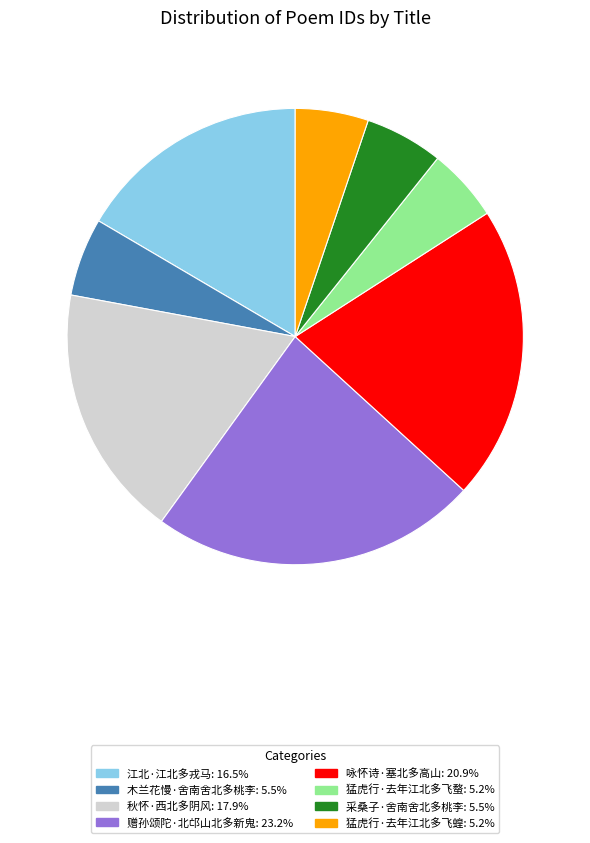

Between 秋怀·西北多阴风 and 木兰花慢·舍南舍北多桃李, which is larger?

秋怀·西北多阴风